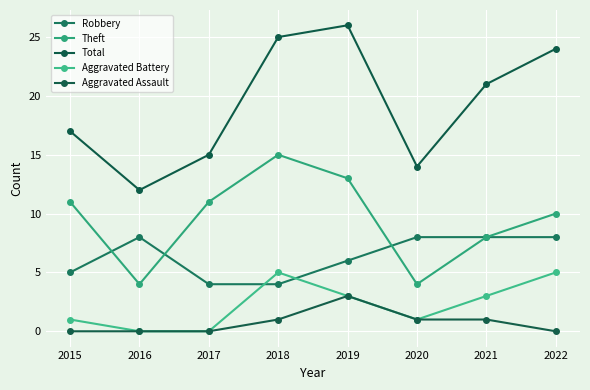

What is the value of the Theft point at the 4th from the left?

15